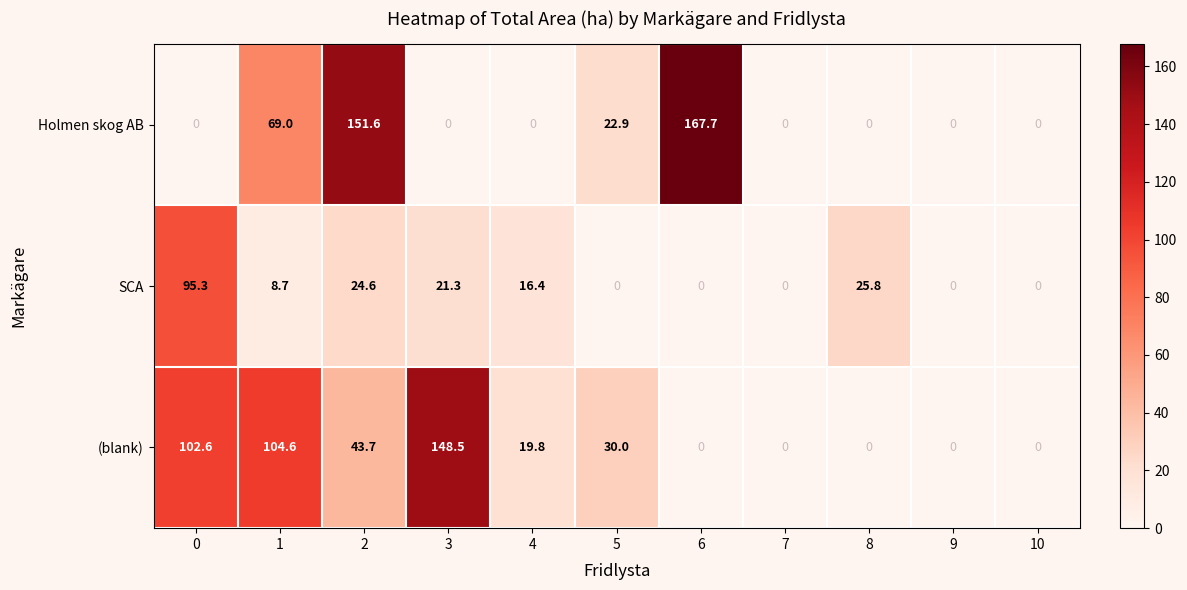

What is the difference between the highest and lowest values at 0?

102.6